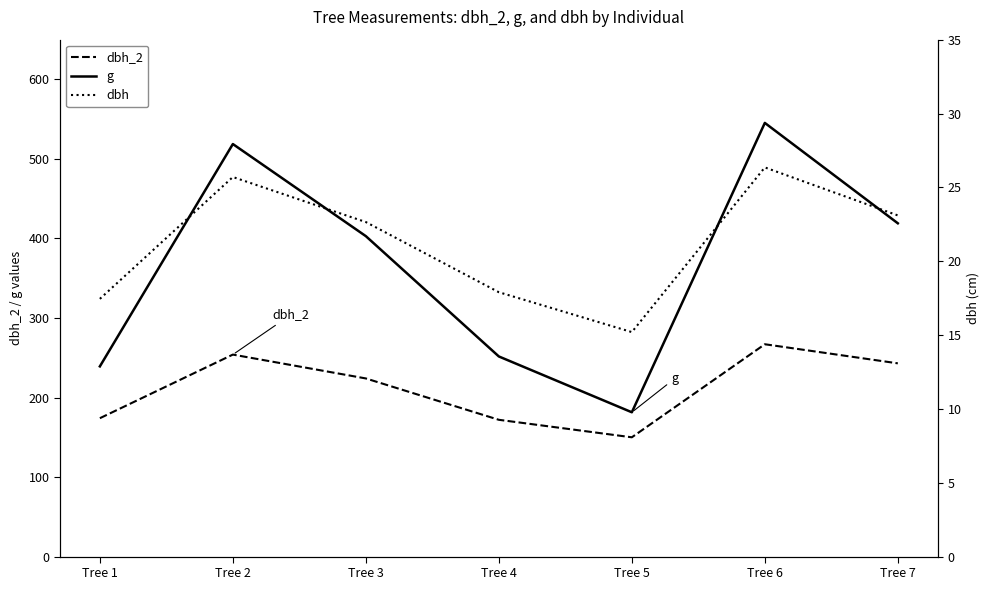

List the series in order of their peak value, lowest first.

dbh, dbh_2, g